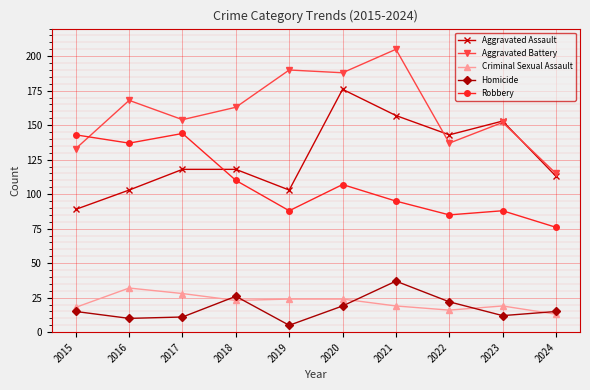

In Aggravated Assault, how many points are lower than both neighbors (excluding endpoints)?

2